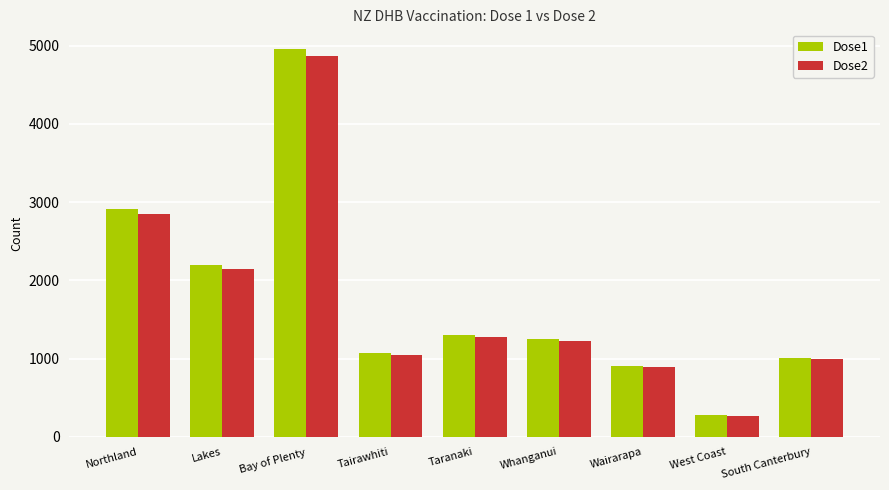

What is the value of the Dose2 bar at the 5th from the left?

1280